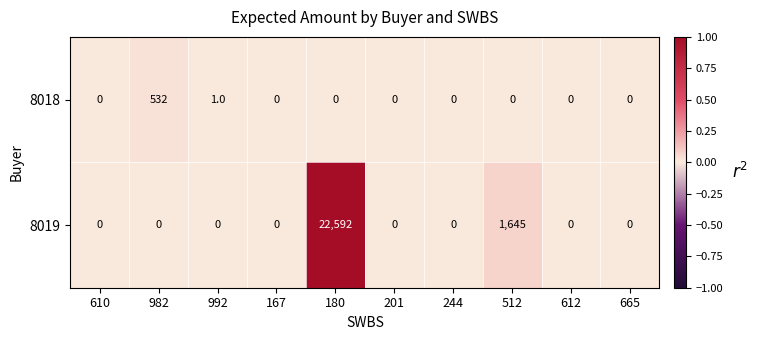

How many values in the 8019 series exceed 0?

2